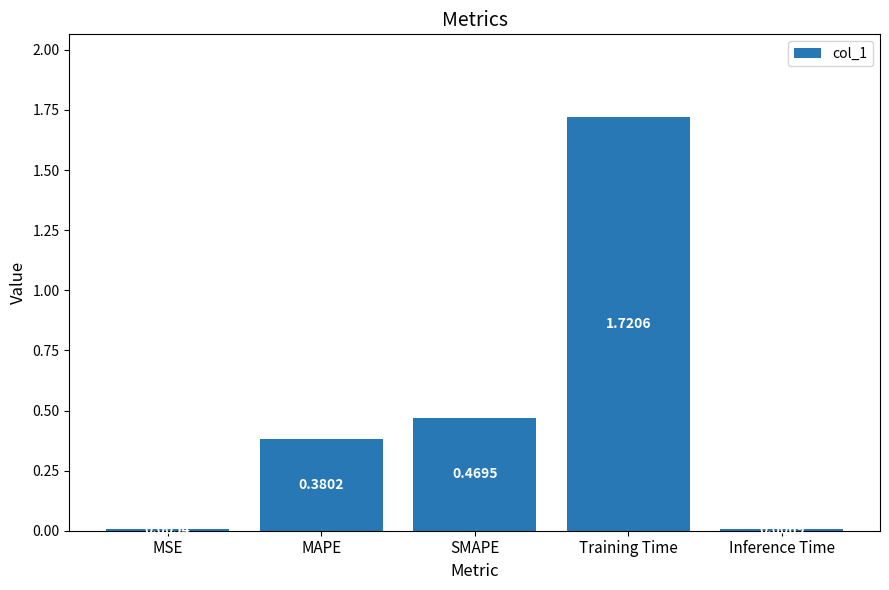

At which category does the chart reach its peak across all series?

Training Time